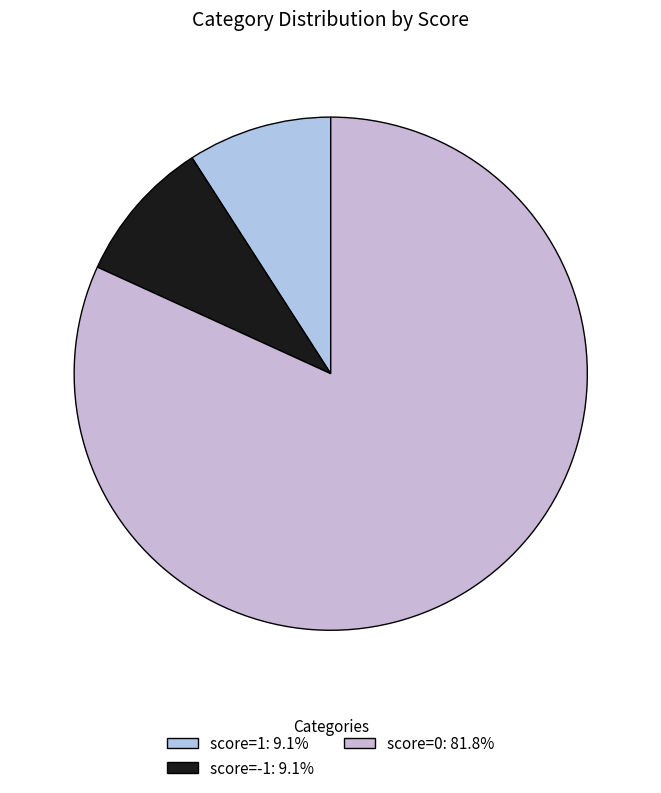

Count the number of slices in the pie.

3